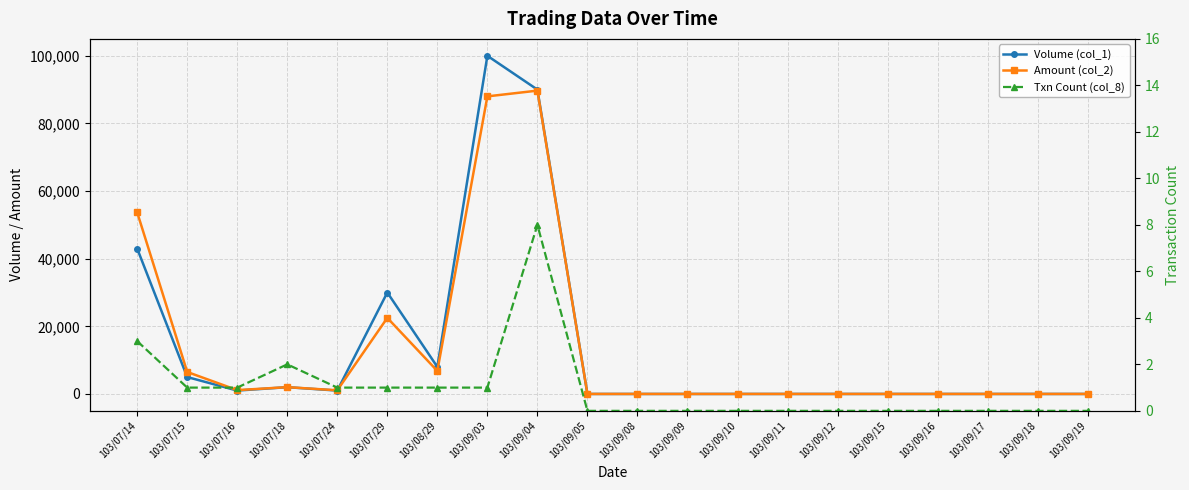

What is the sum of all Amount (col_2) values?

271420